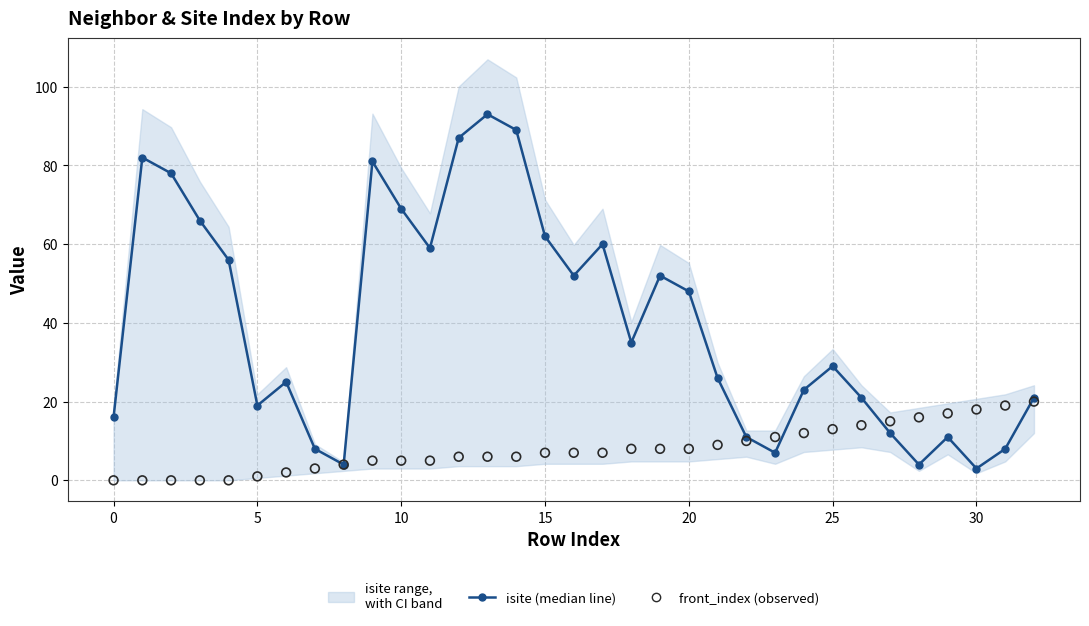

Is the value of isite (median line) at 12 greater than the value of front_index (observed) at 25?

Yes